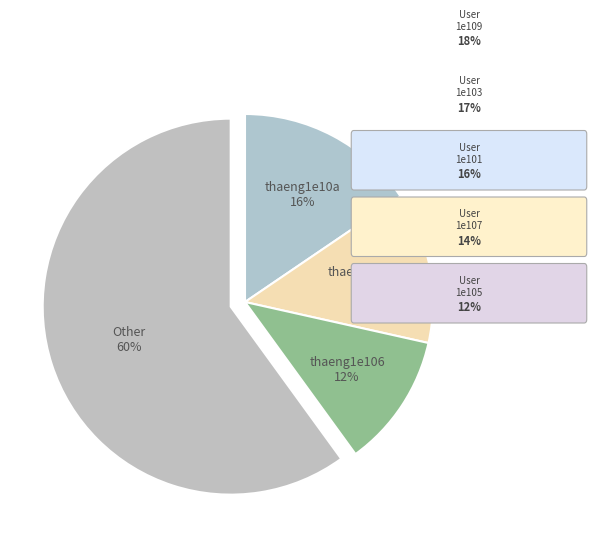

Which has a higher value, thaeng1e104 or thaeng1e106?

thaeng1e104